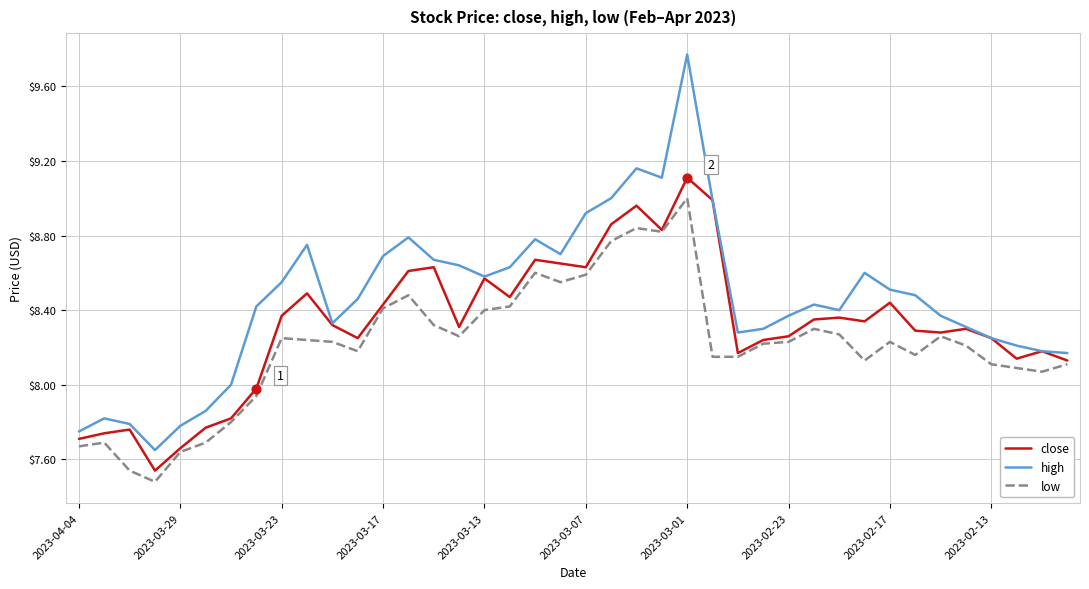

Which series has the largest total across all categories?

high